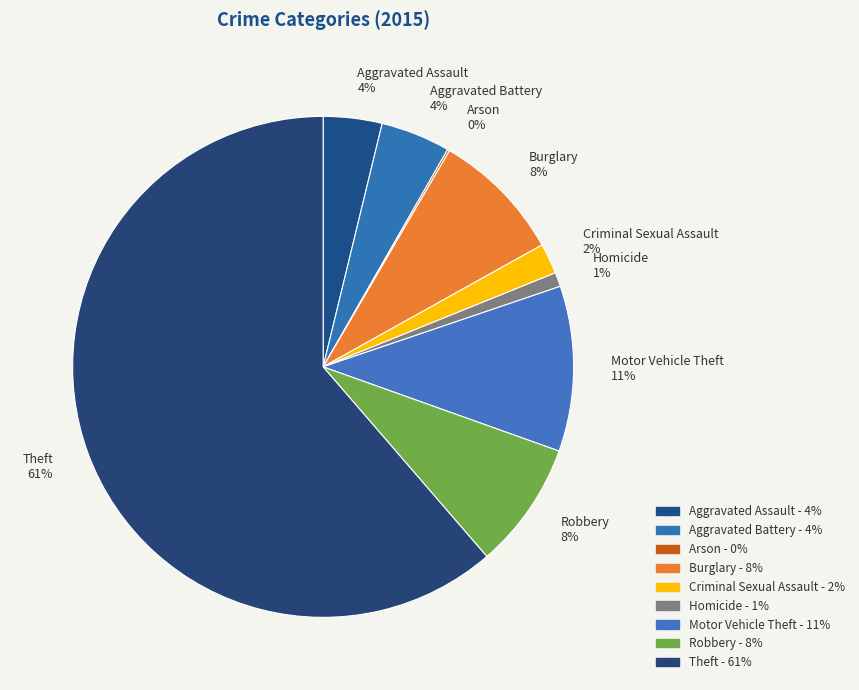

Between Theft 61% and Aggravated Assault 4%, which is larger?

Theft 61%